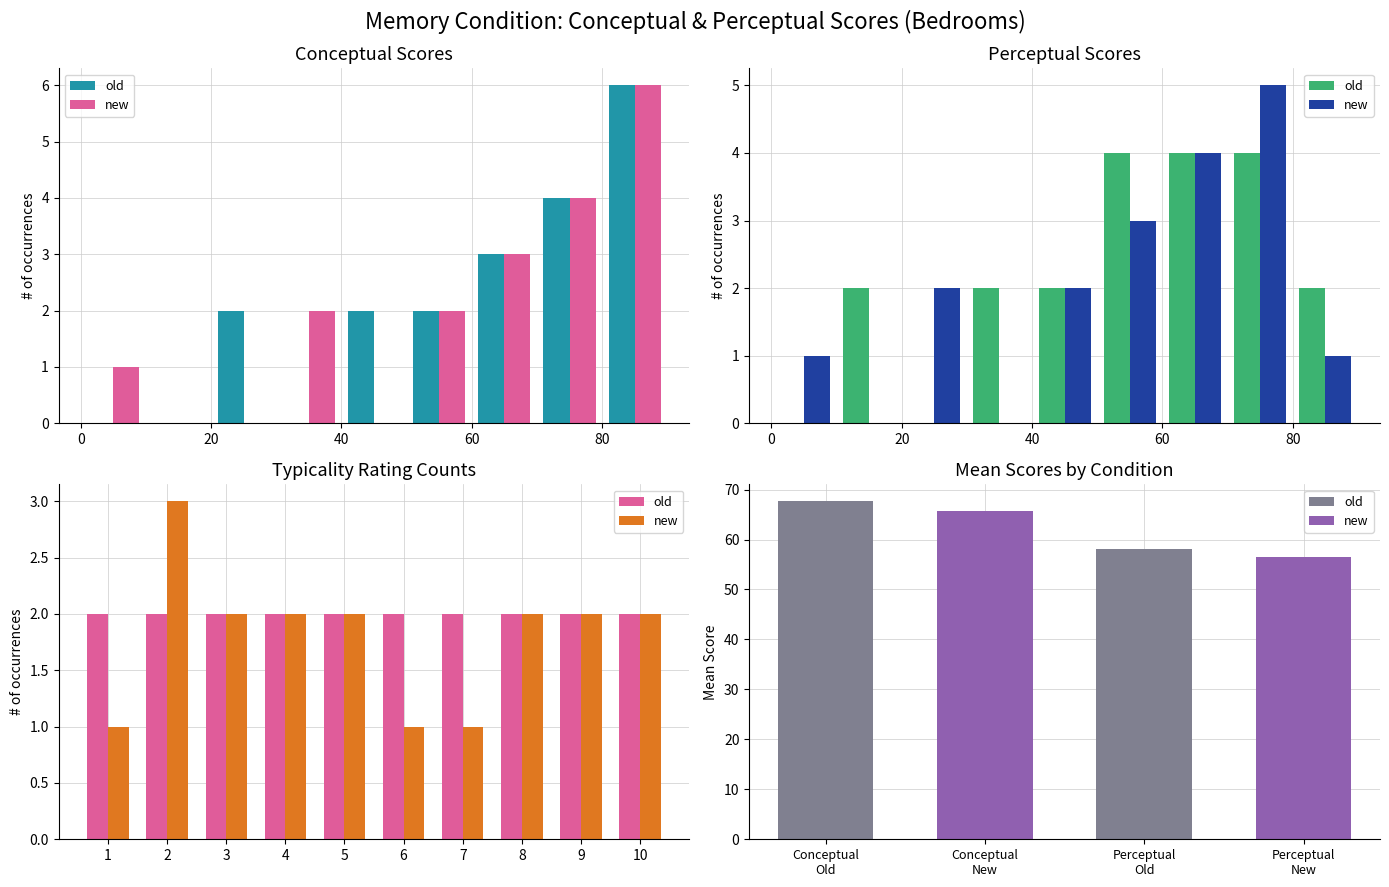

What is the sum of all old values?

20